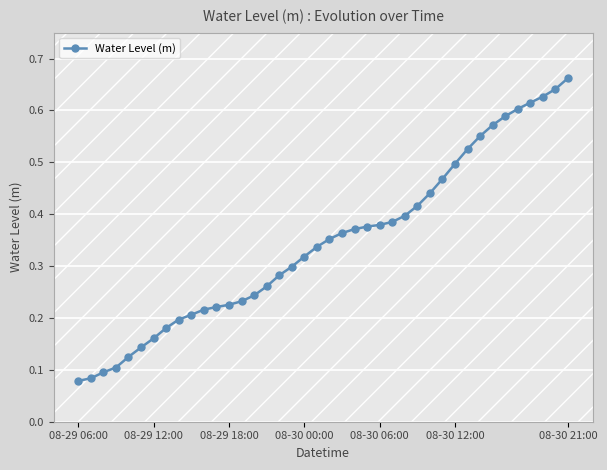

Count the values in the range 0 to 1.

40